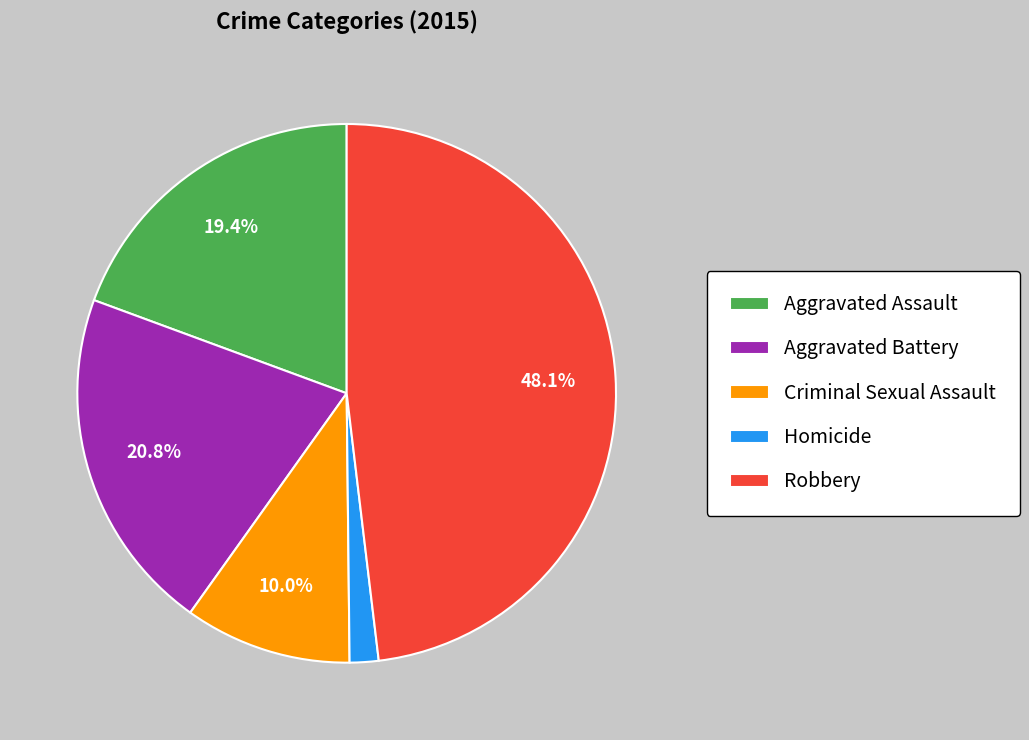

To the nearest percent, what is the difference between the largest and smallest slice percentages?

46%